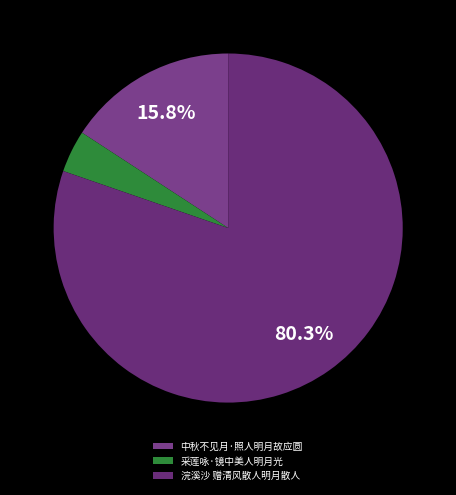

Between 中秋不见月·照人明月故应圆 and 采莲咏·镜中美人明月光, which is larger?

中秋不见月·照人明月故应圆